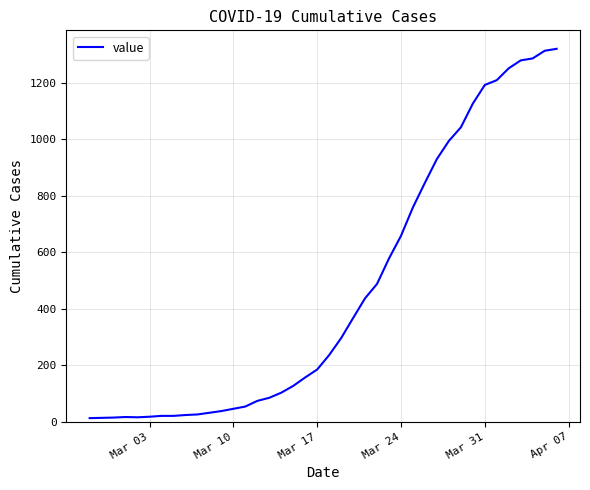

What is the difference between the maximum and minimum values?

1307